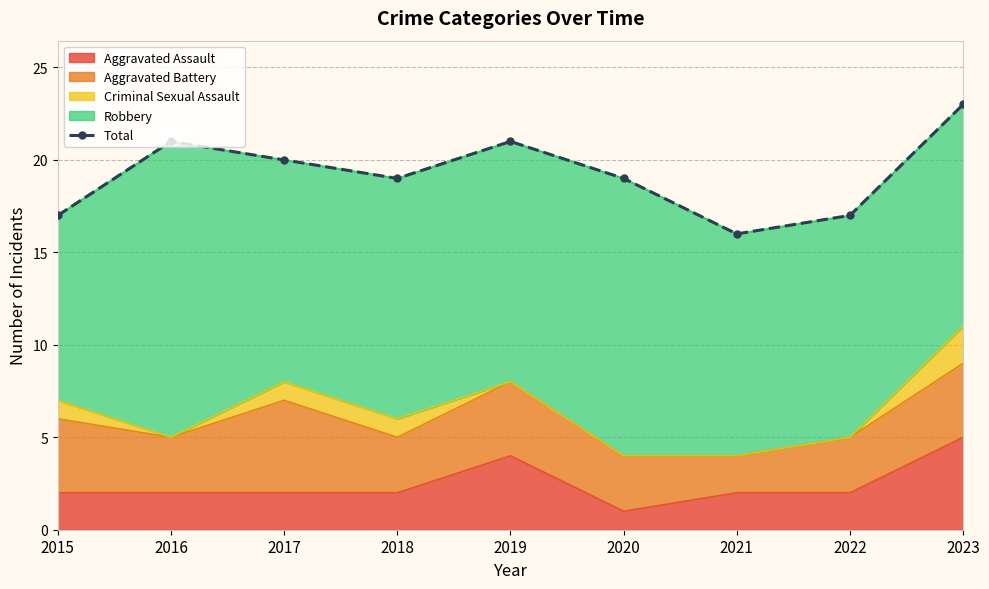

Where does the data first go above 19?

2016